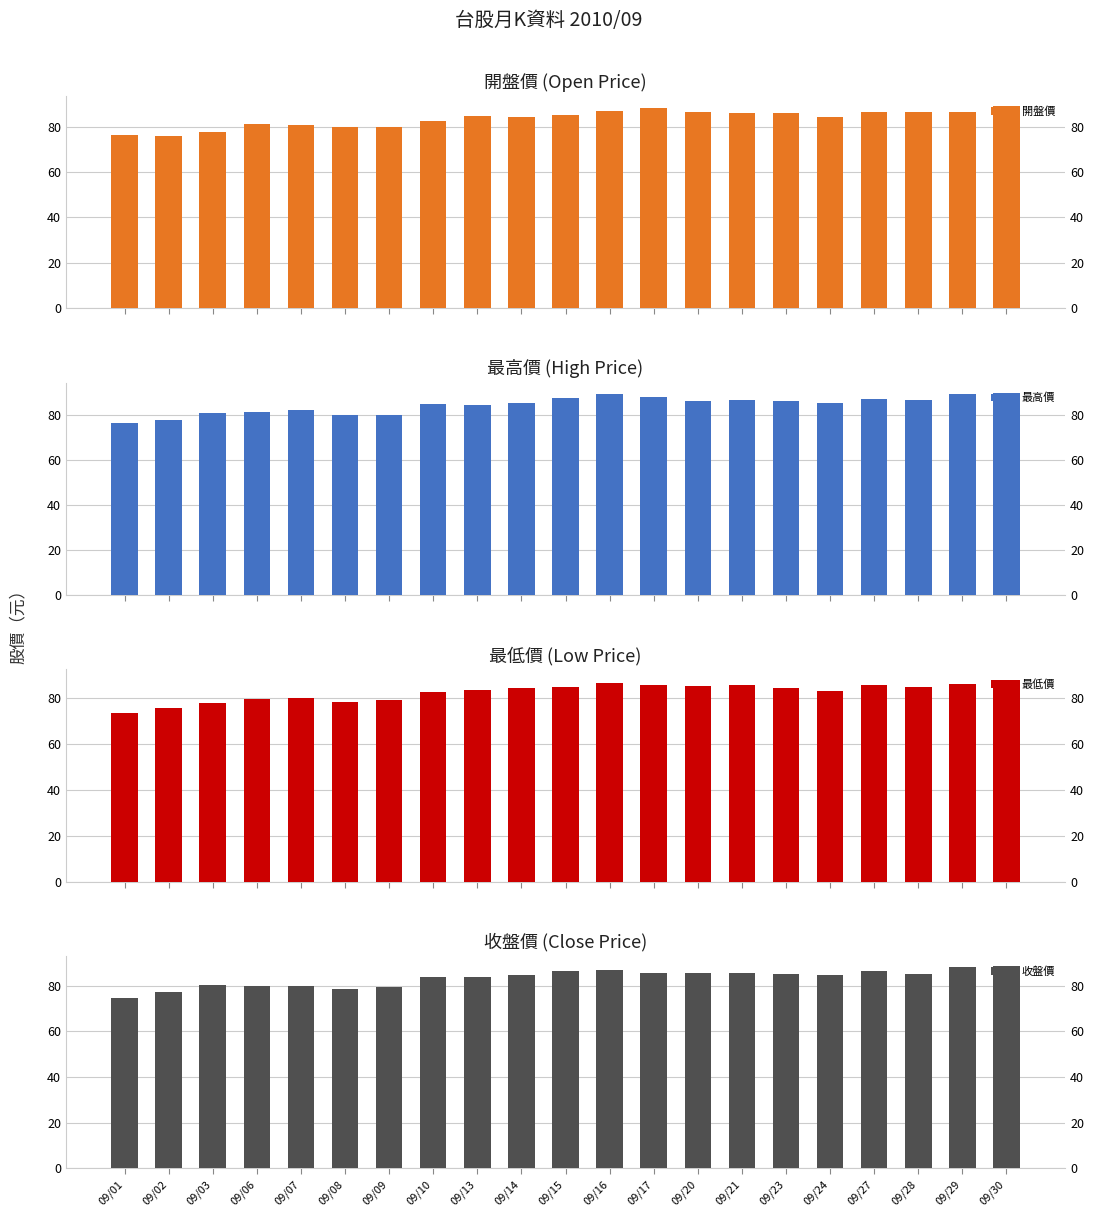

Which has a higher value, 09/10 or 09/01?

09/10